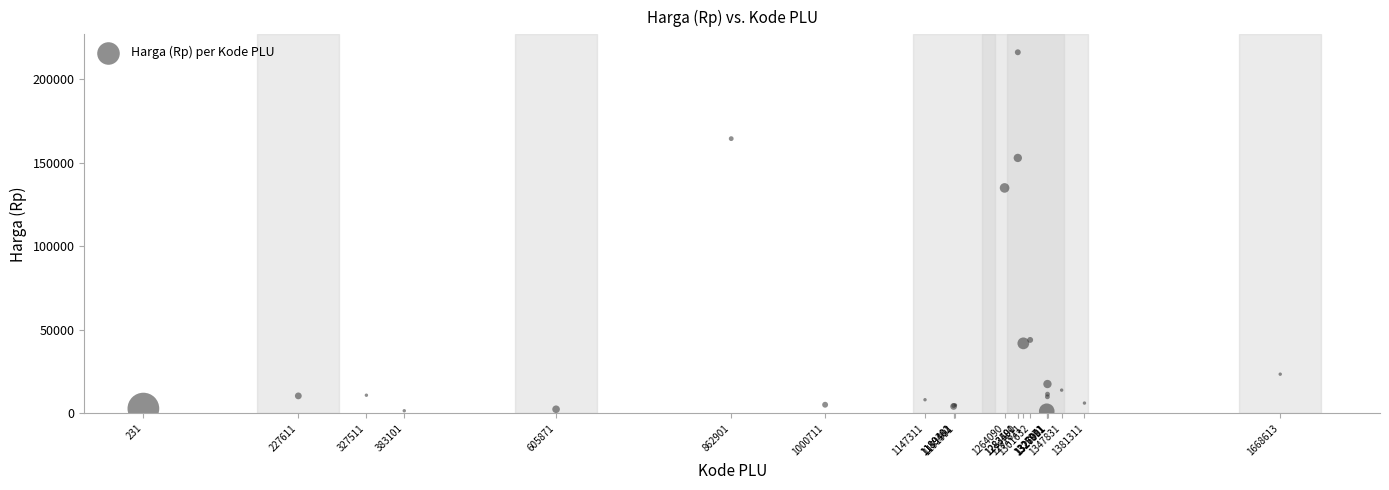

What Y value in the scatter plot is closest to 108750?

135000